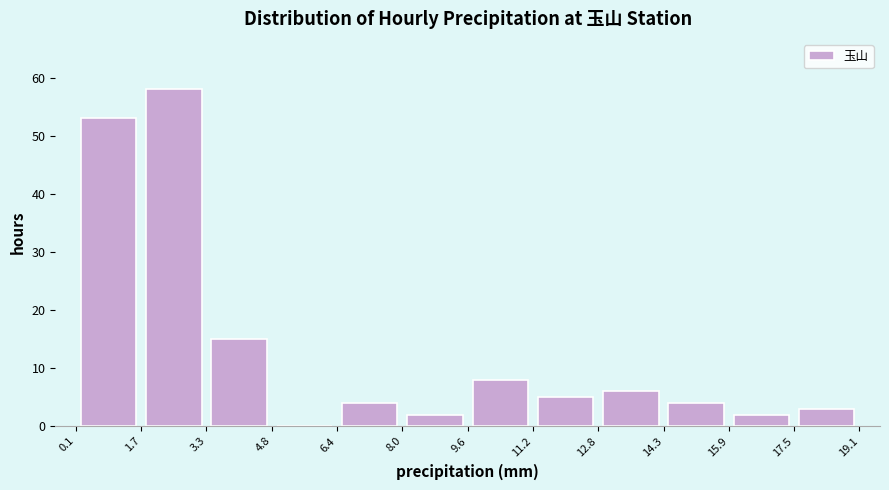

Reading left to right, transcribe this chart: for each bar, give the range it covers on the x-axis and its height. The values are not printed on the chart, so give them approximately, as read against the axis.

0.1 to 1.7: 53
1.7 to 3.3: 58
3.3 to 4.8: 15
4.8 to 6.4: 0
6.4 to 8.0: 4
8.0 to 9.6: 2
9.6 to 11.2: 8
11.2 to 12.8: 5
12.8 to 14.3: 6
14.3 to 15.9: 4
15.9 to 17.5: 2
17.5 to 19.1: 3